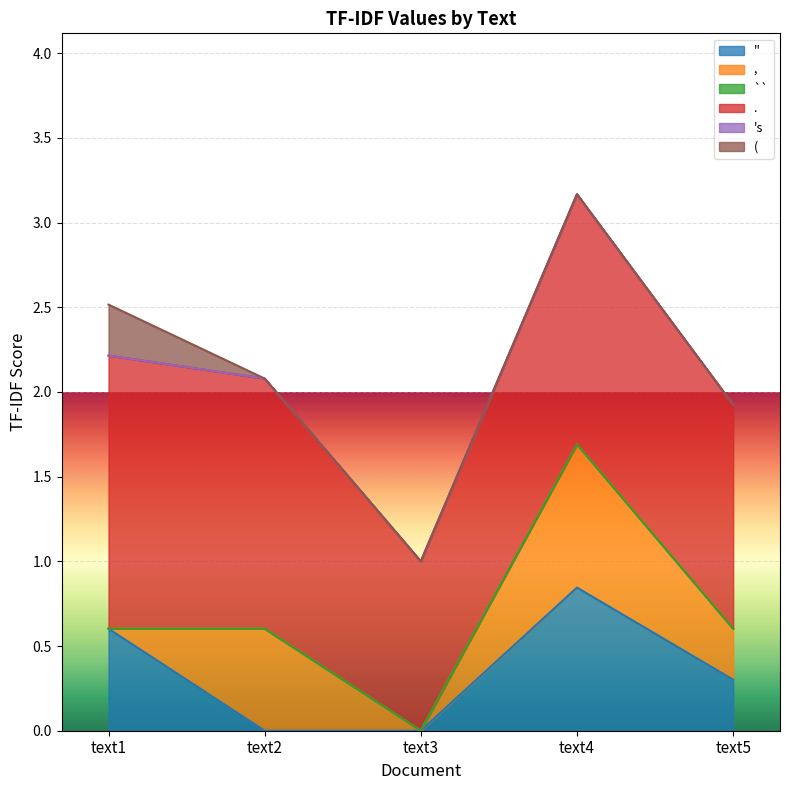

What is the difference between the highest and lowest values at text1?

1.6